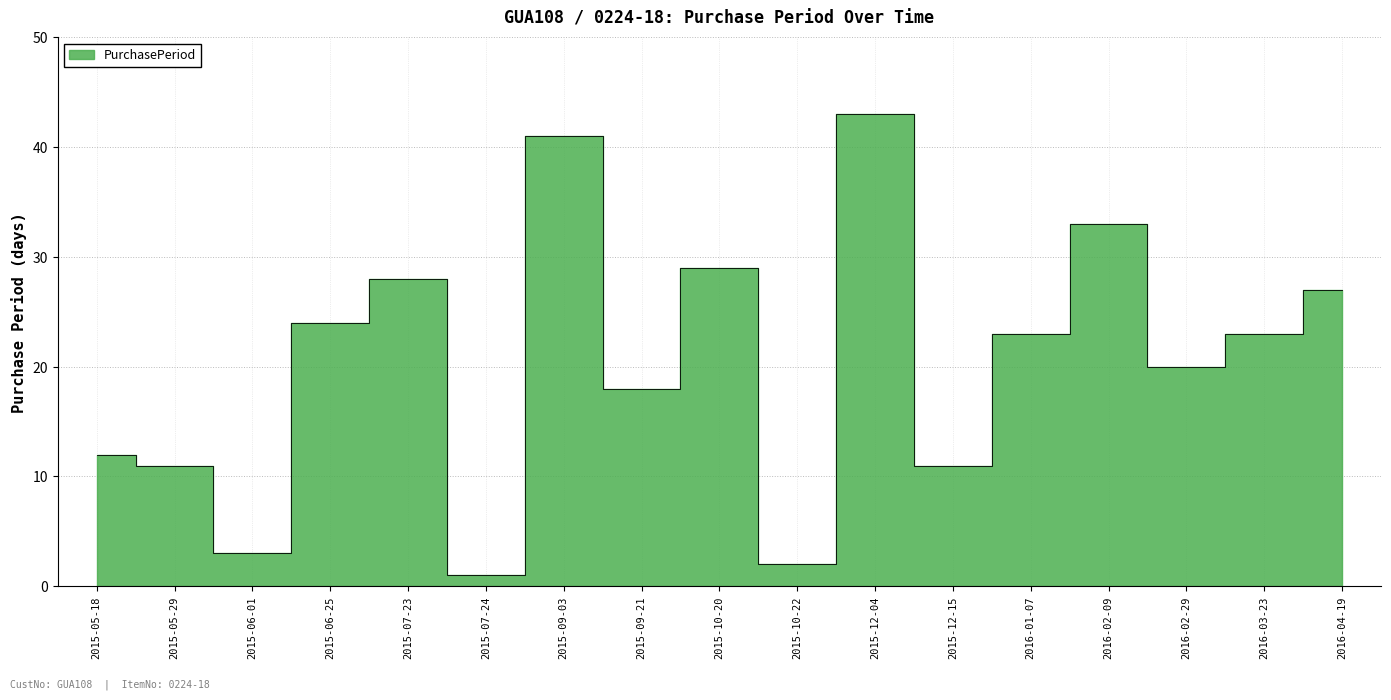

Reading right to left, list all the values displayed in this chart.

27	23	20	33	23	11	43	2	29	18	41	1	28	24	3	11	12